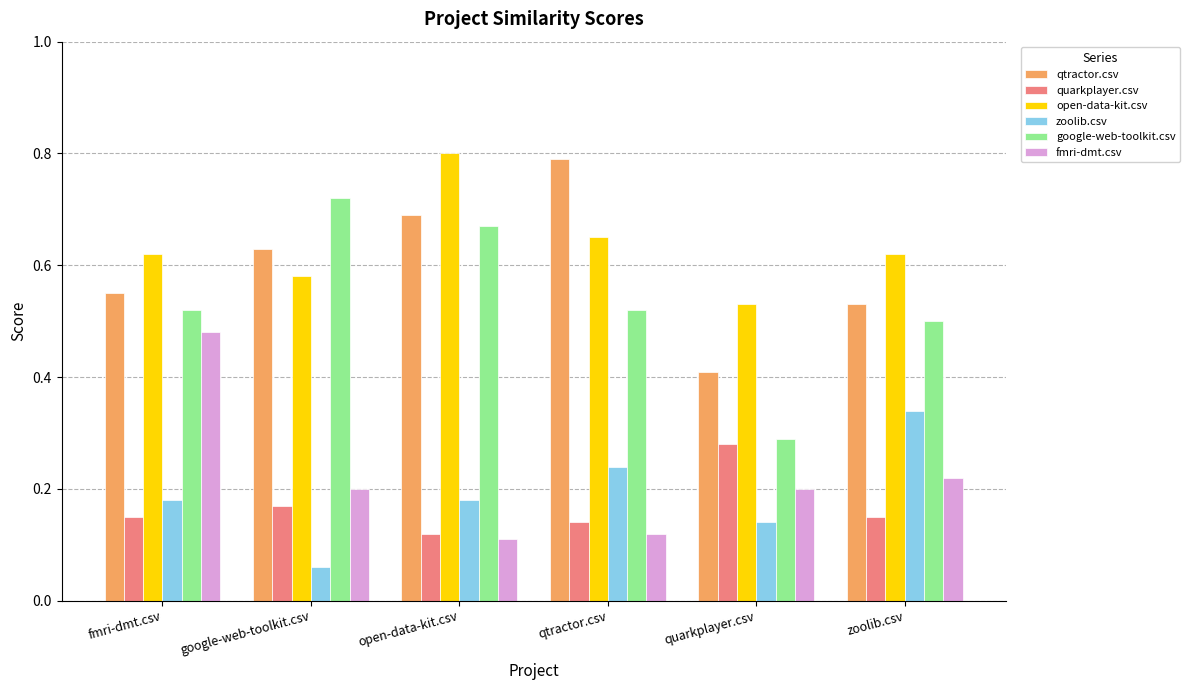

At which label does open-data-kit.csv reach its minimum?

quarkplayer.csv